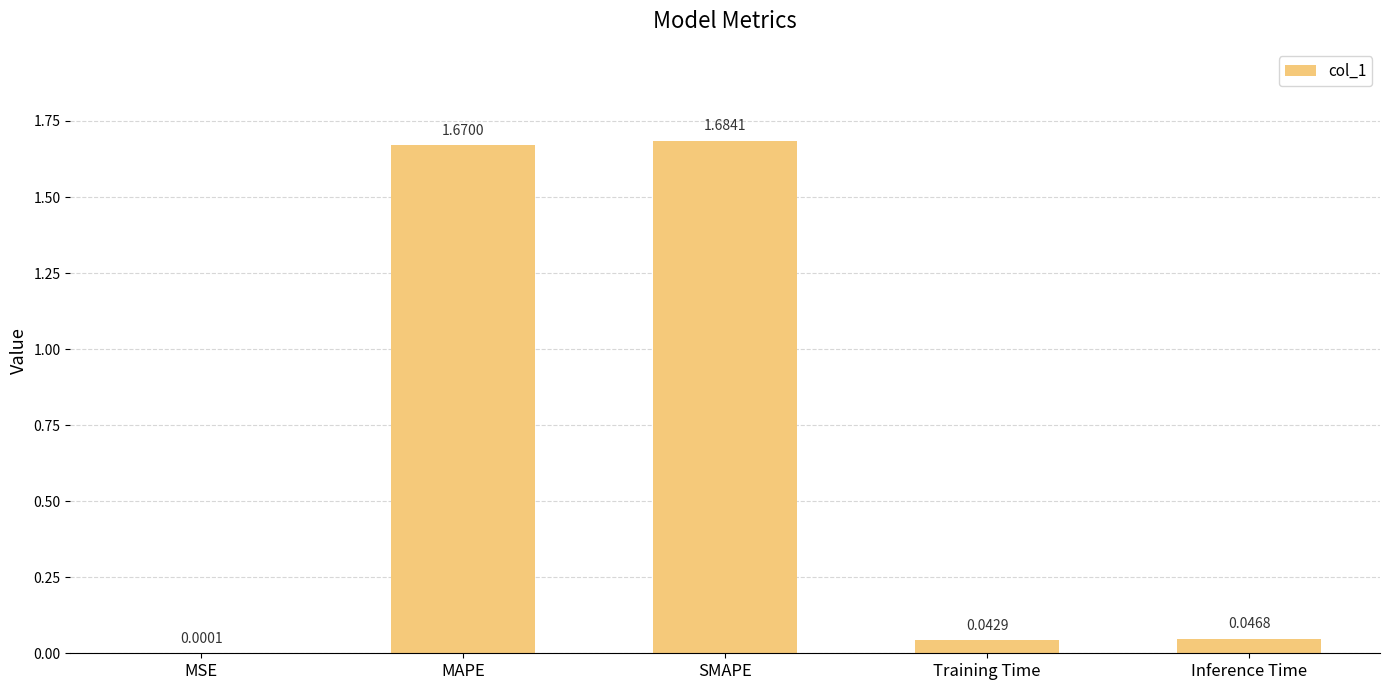

Which has a higher value, MAPE or Inference Time?

MAPE